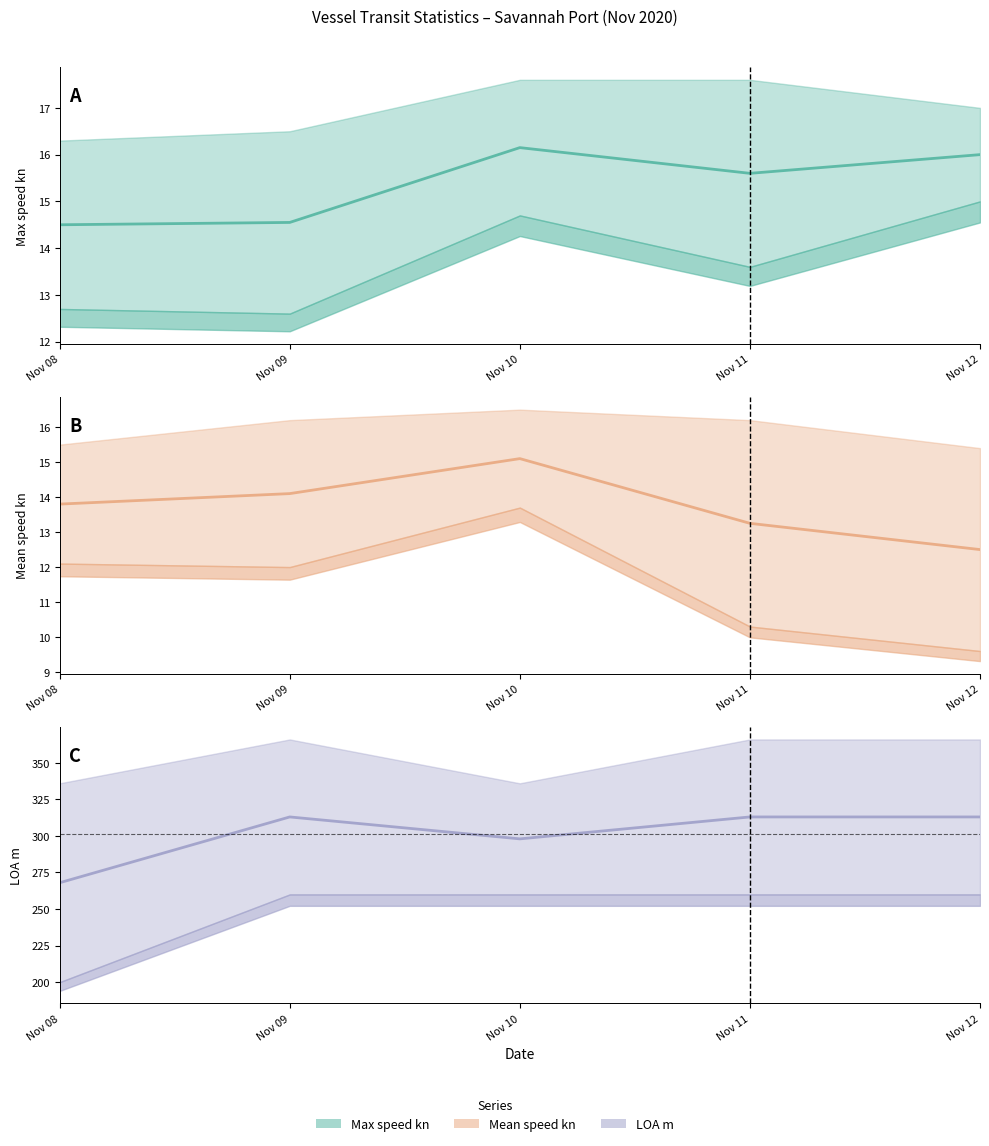

Which series has the largest range (max minus min)?

LOA m (mid)